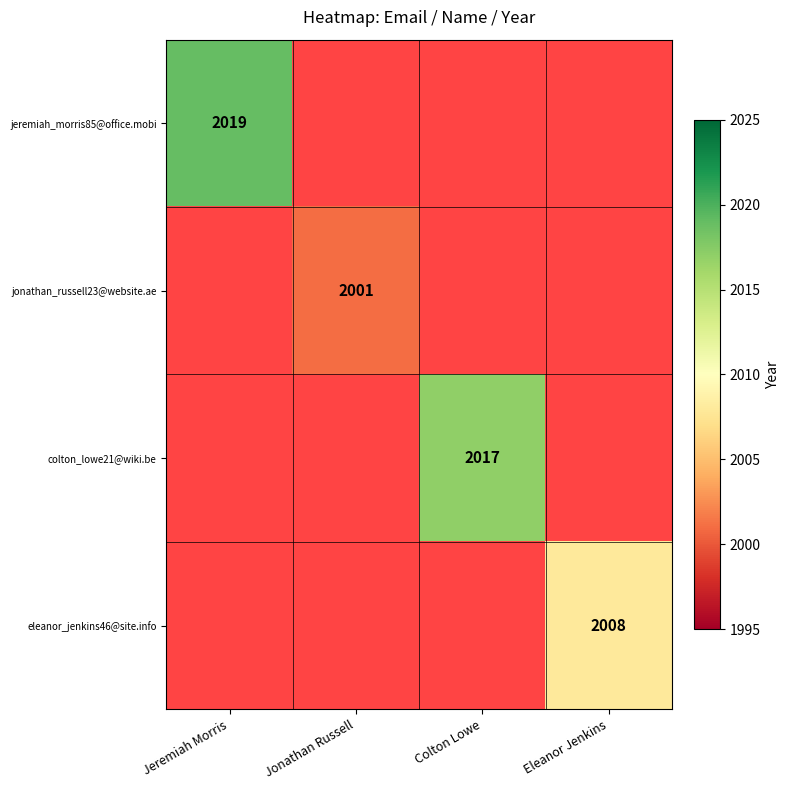

Is it true that jonathan_russell23@website.ae equals 2001 at Jonathan Russell?

True